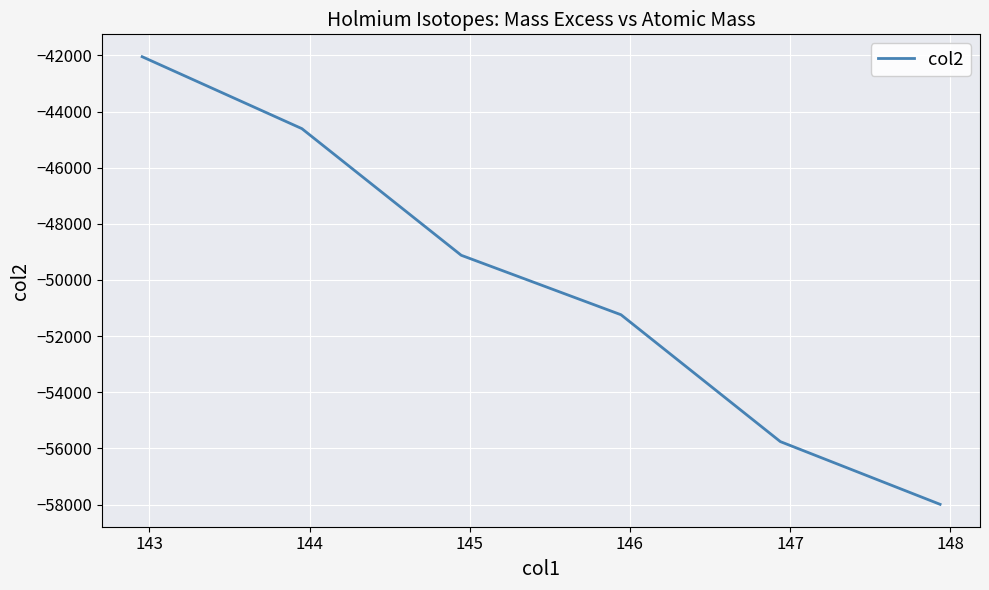

Does the chart display data point markers on the line(s)?

No